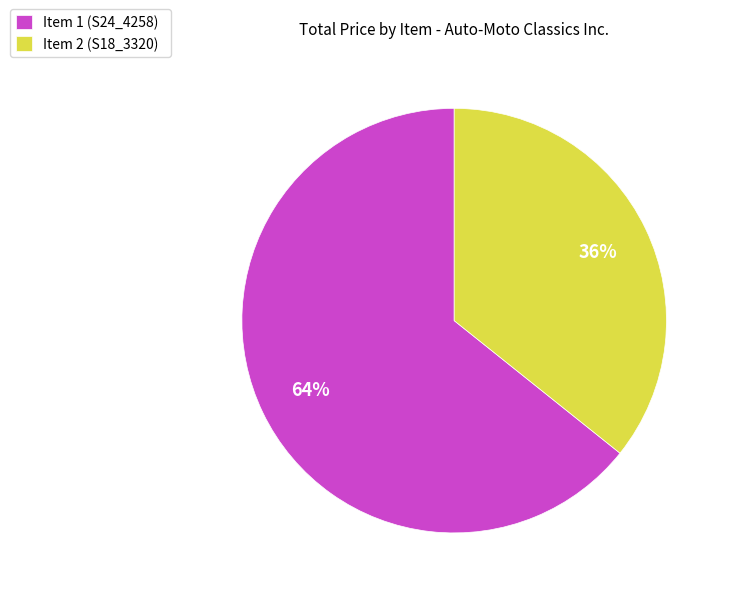

Does Item 1 (S24_4258) represent more than half of the total?

Yes